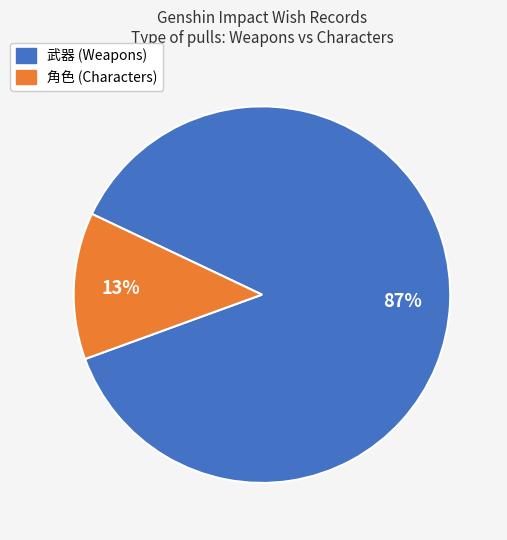

To the nearest percent, what is the combined percentage of 角色 and 武器?

100%